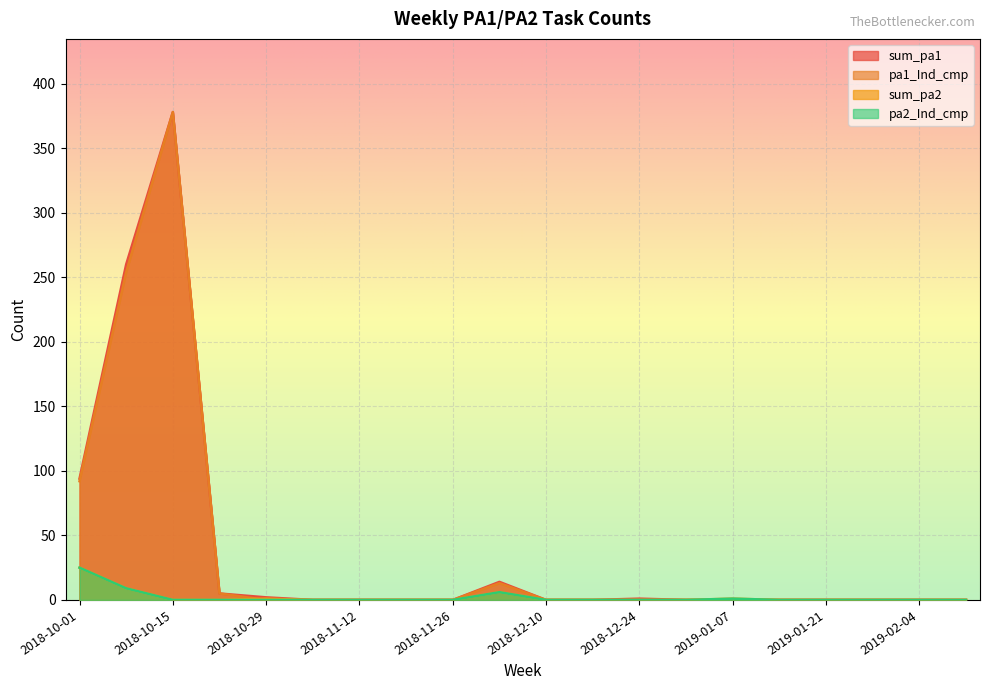

Rank the categories by sum_pa1 value from lowest to highest.

2018-11-05, 2018-11-12, 2018-11-19, 2018-11-26, 2018-12-10, 2018-12-17, 2018-12-31, 2019-01-07, 2019-01-14, 2019-01-21, 2019-01-28, 2019-02-04, 2019-02-11, 2018-12-24, 2018-10-29, 2018-10-22, 2018-12-03, 2018-10-01, 2018-10-08, 2018-10-15